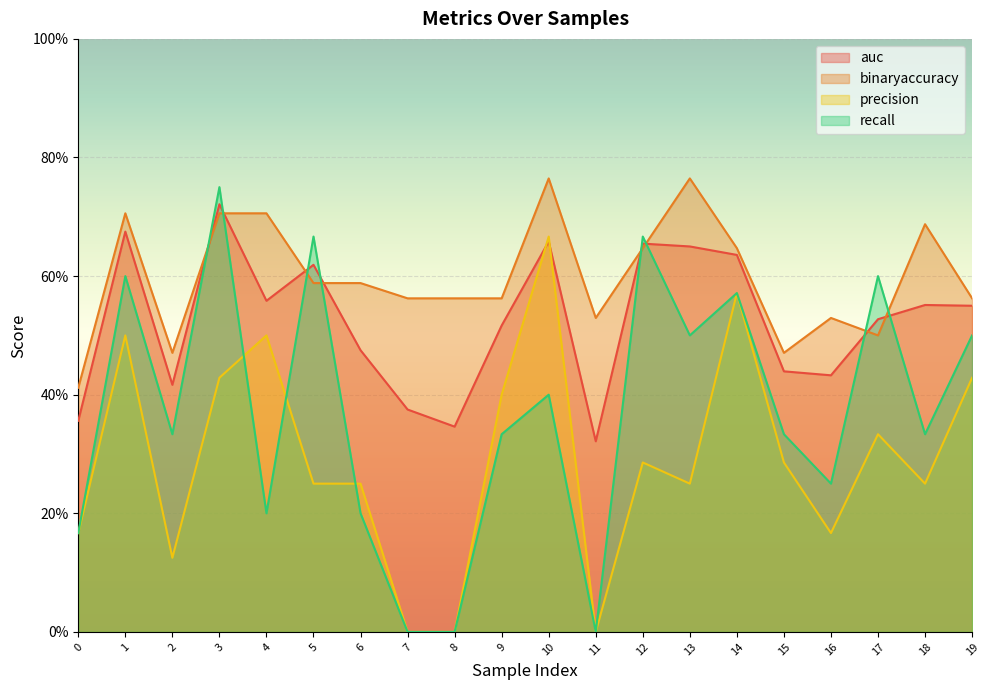

What is the minimum value for auc?

0.3